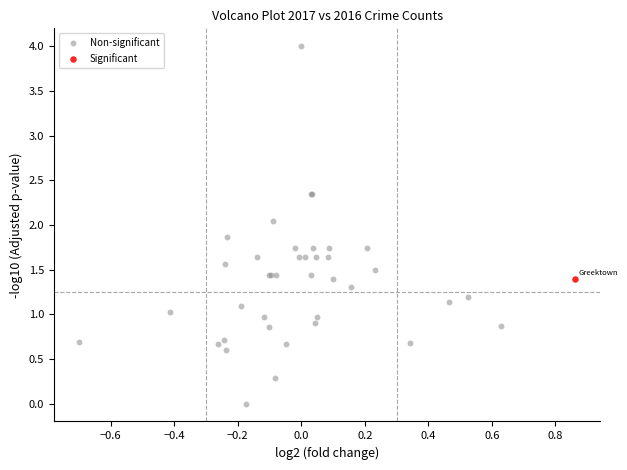

What are all the series names shown in the legend?

Non-significant, Significant